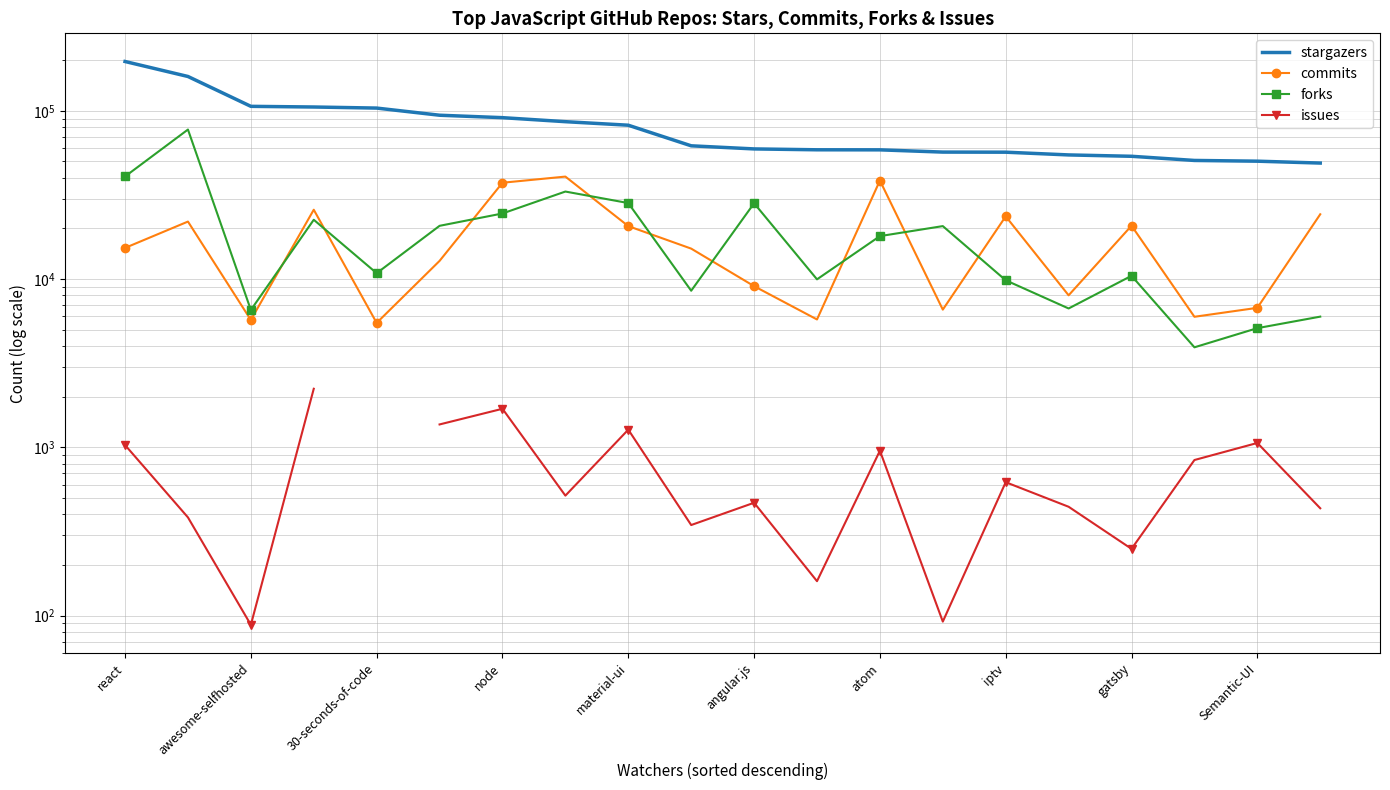

Which has a higher value, react or awesome-selfhosted?

react